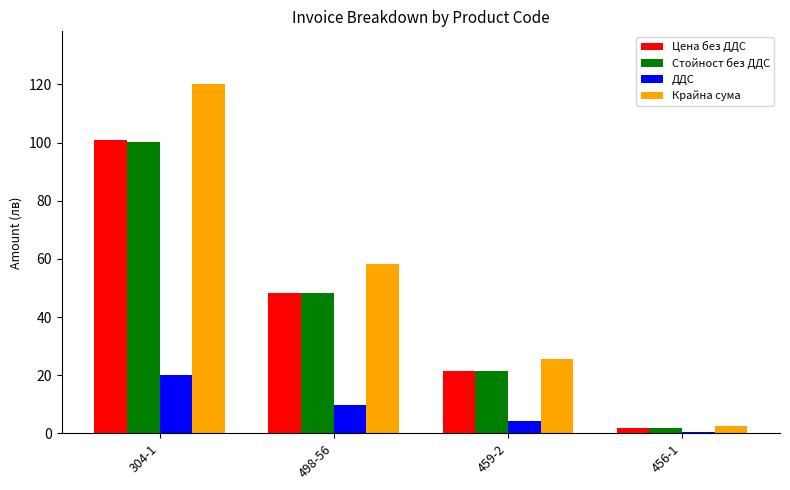

How many groups of bars are there?

4